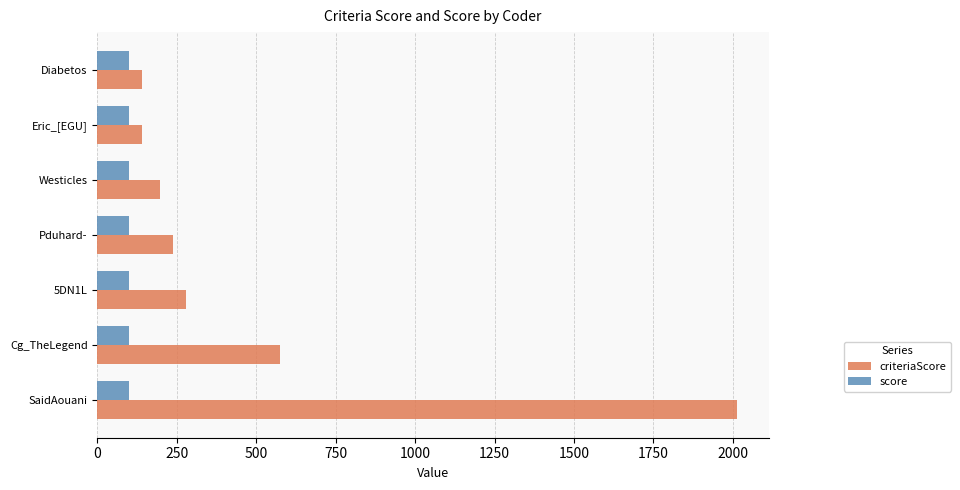

Count the number of data series in this chart.

2